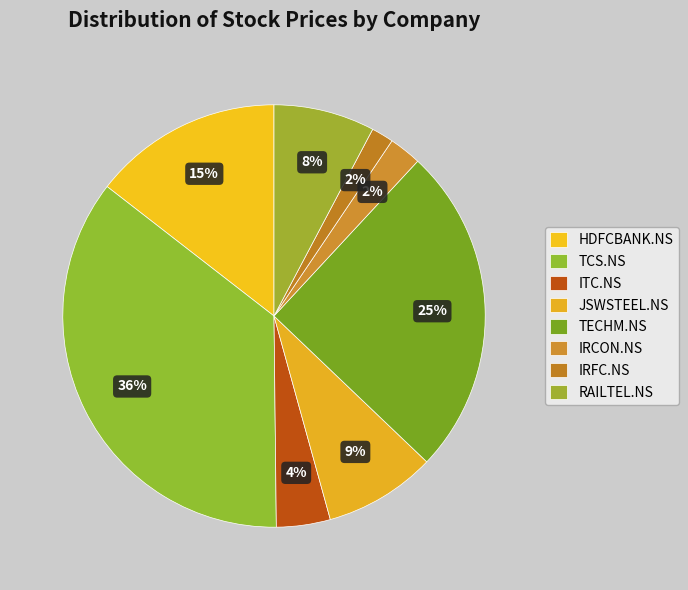

To the nearest percent, what is the difference between the HDFCBANK.NS and RAILTEL.NS slice percentages?

7%